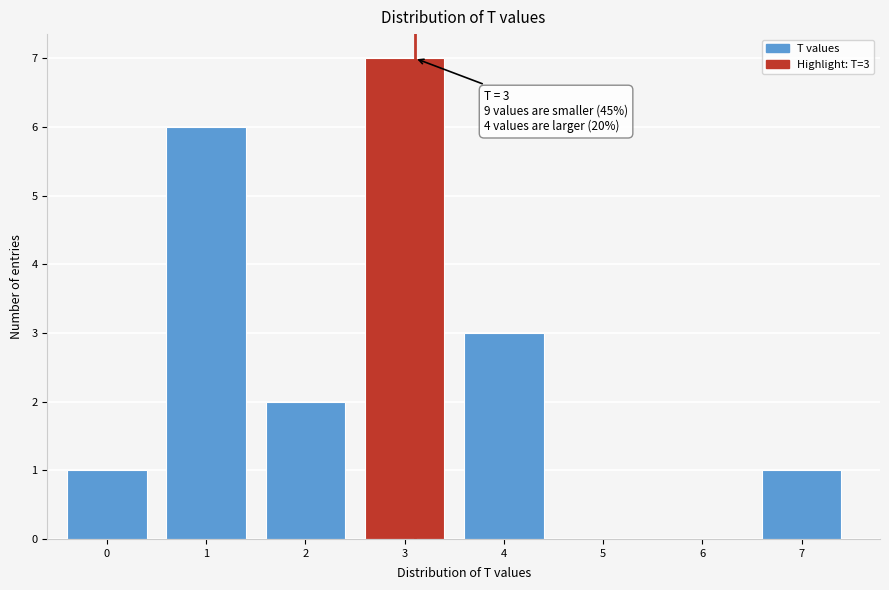

Reading left to right, what are all the values shown in this chart?

0=1	1=6	2=2	3=7	4=3	5=0	6=0	7=1